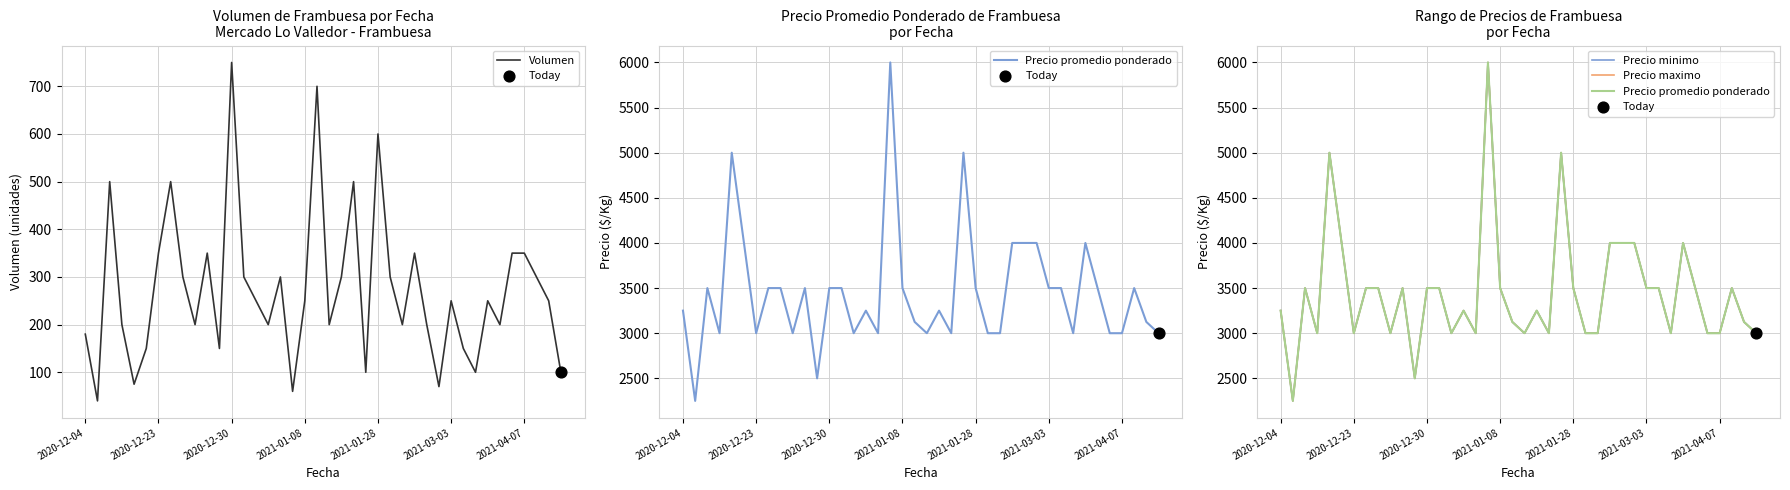

What are all the series names shown in the legend?

Volumen, Precio promedio ponderado, Precio minimo, Precio maximo